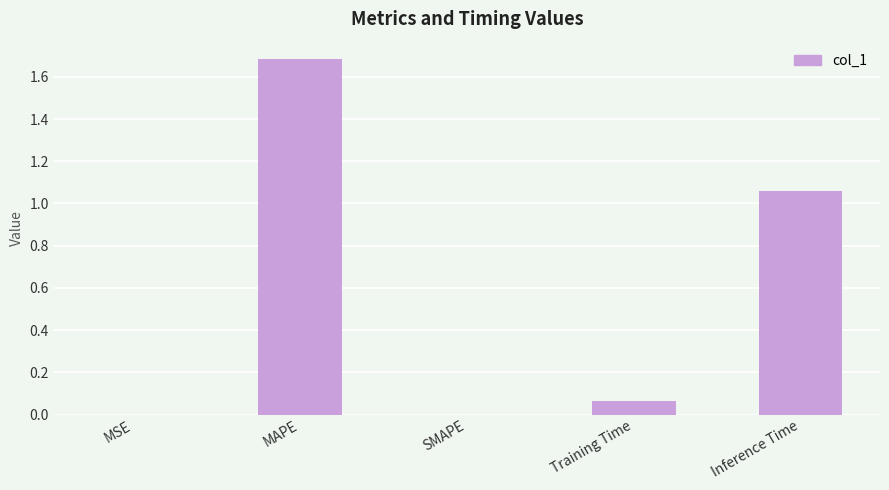

What is the change in value from MSE to Inference Time?

+1.1